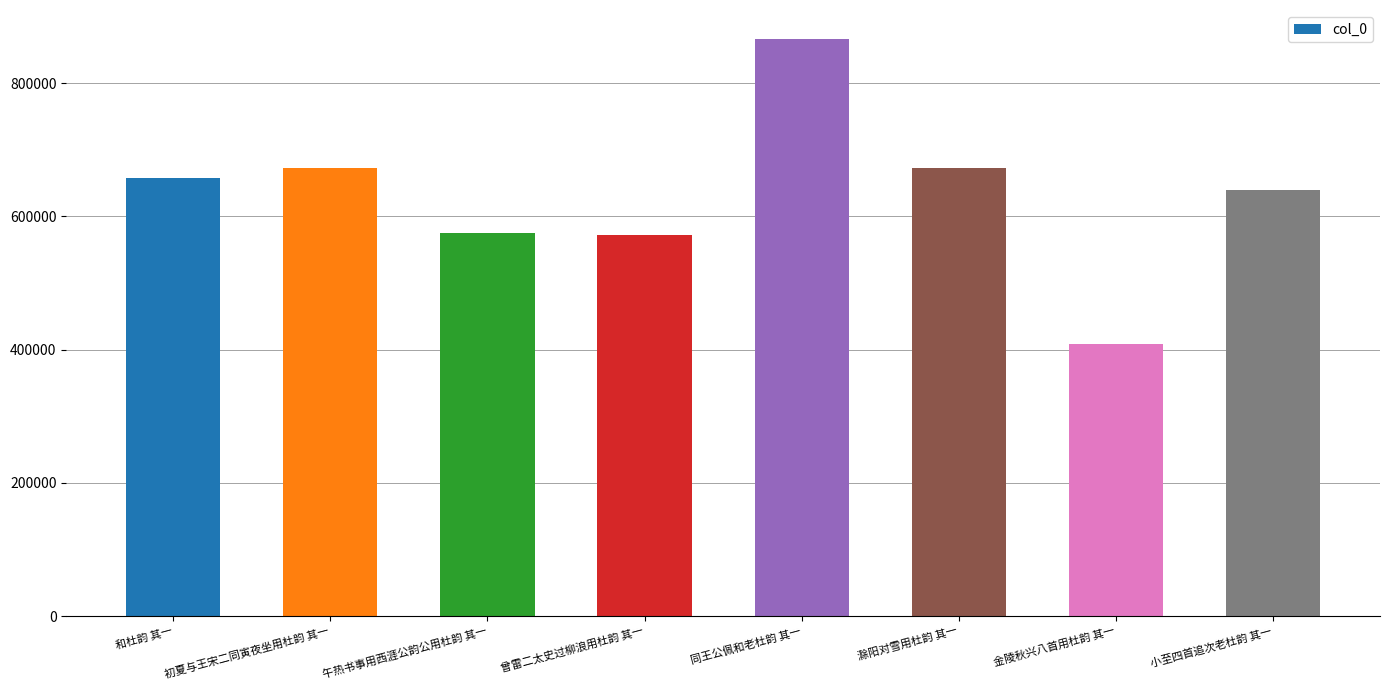

Read the value at 和杜韵 其一.

657290